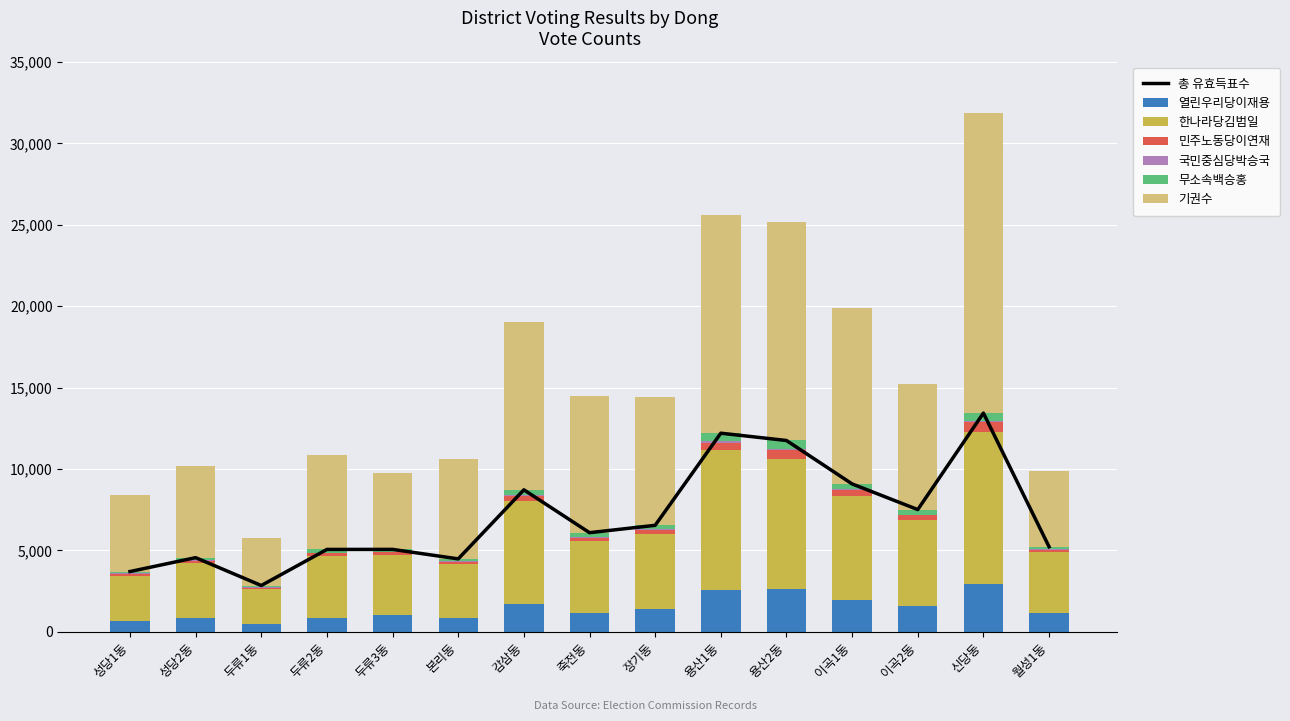

Which series has the widest spread of values?

기권수